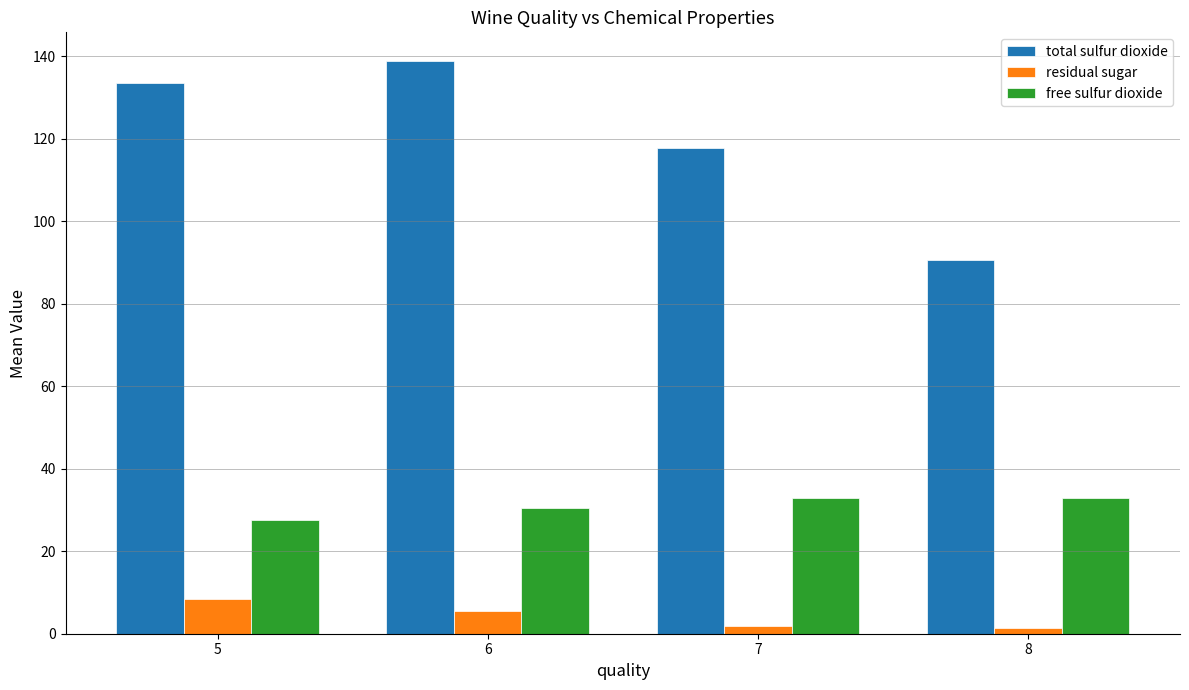

At how many categories does at least one series exceed 27?

4